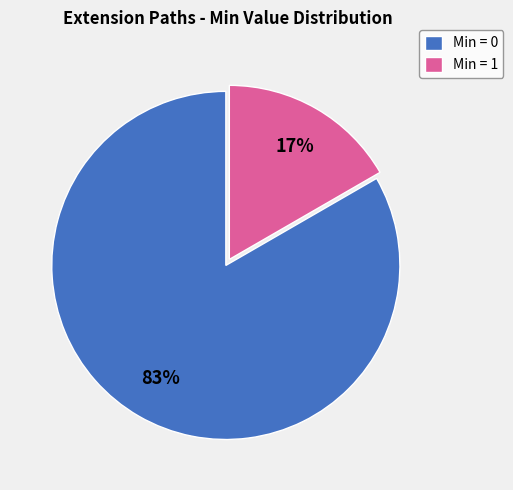

Which category accounts for the majority?

Min = 0